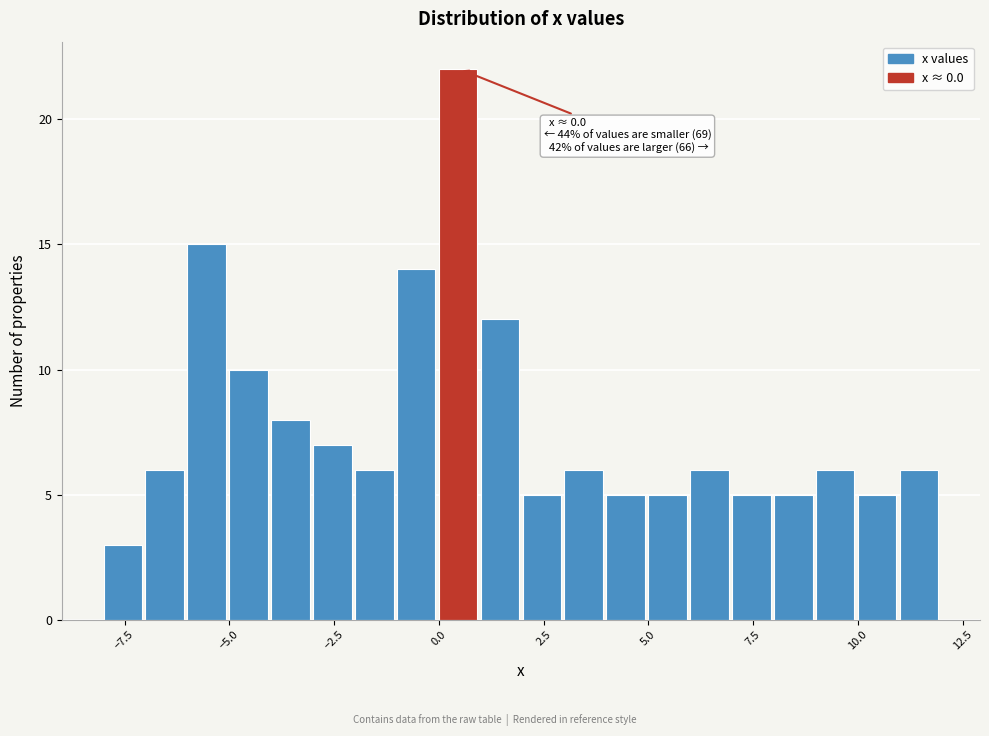

Read against the x-axis, roughly where is the centre of the tallest bar?

0.5